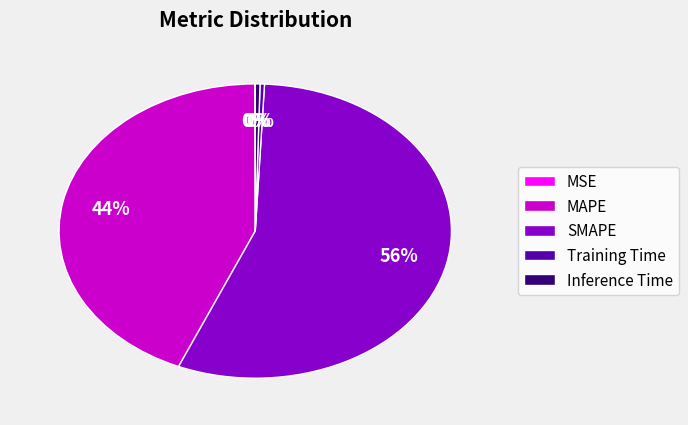

Which category has the biggest portion of the pie?

SMAPE